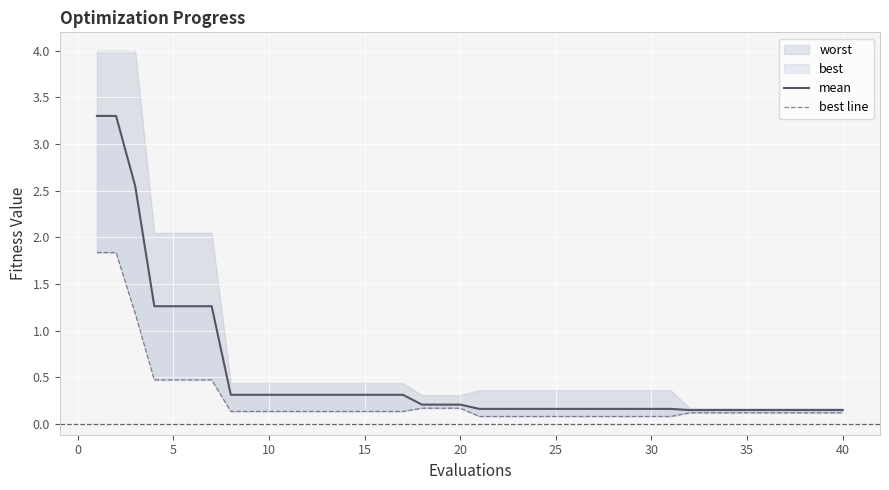

Does the chart display data point markers on the line(s)?

No